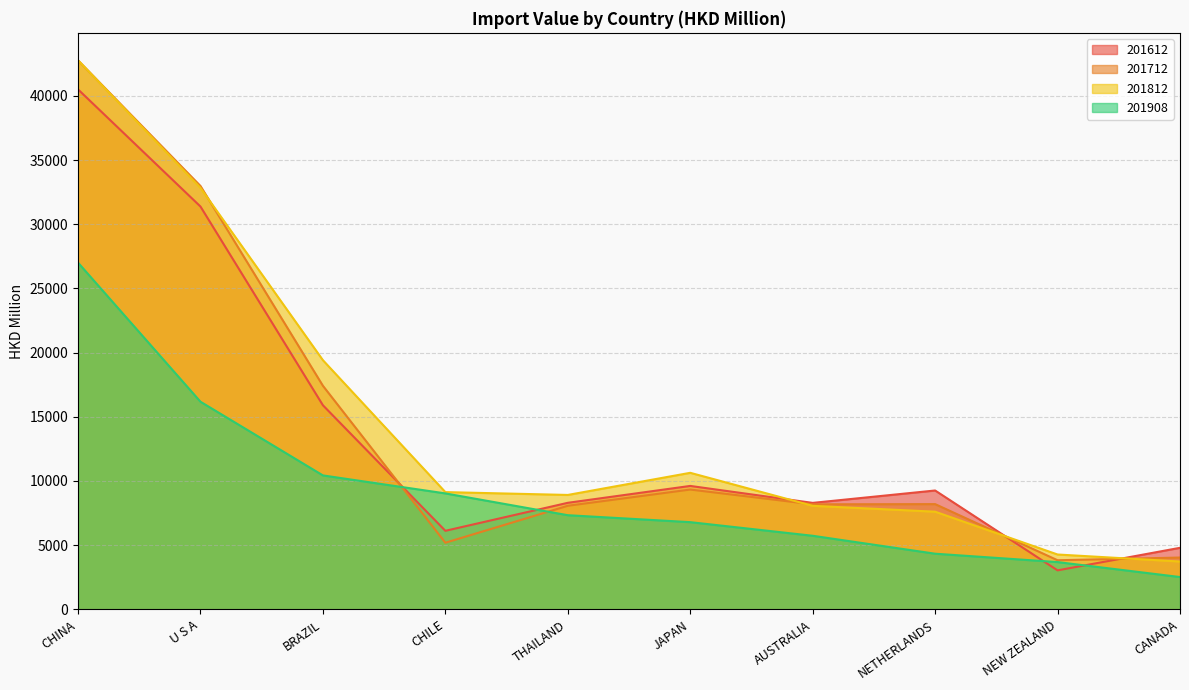

At CANADA, list the series in order from largest to smallest.

201612, 201712, 201812, 201908